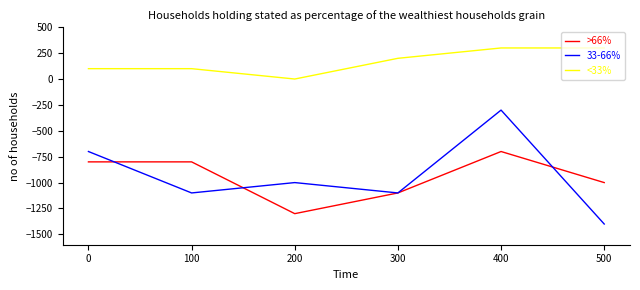

What is the approximate value of 33-66% at 200?

-1000